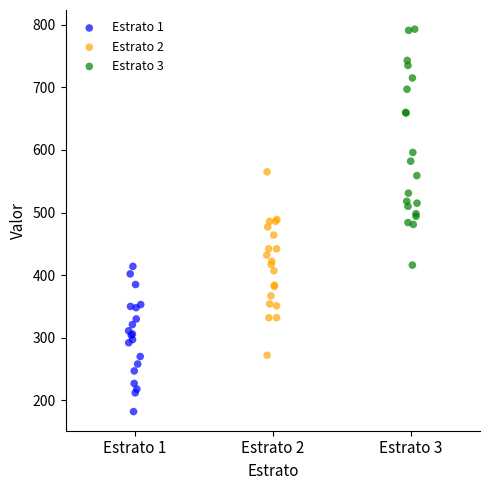

Which series reaches the maximum Y coordinate?

Estrato 3